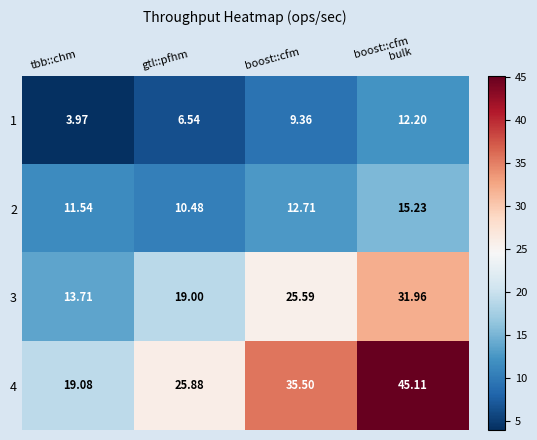

How many data points in 4 are above 35?

2